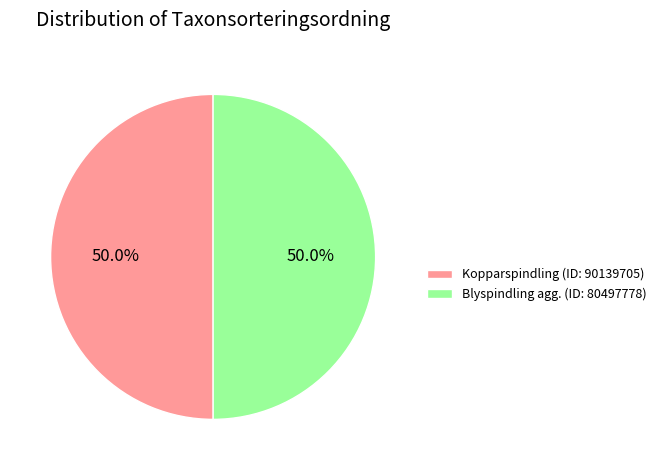

To the nearest percent, what portion does Blyspindling agg. (ID: 80497778) represent?

50%